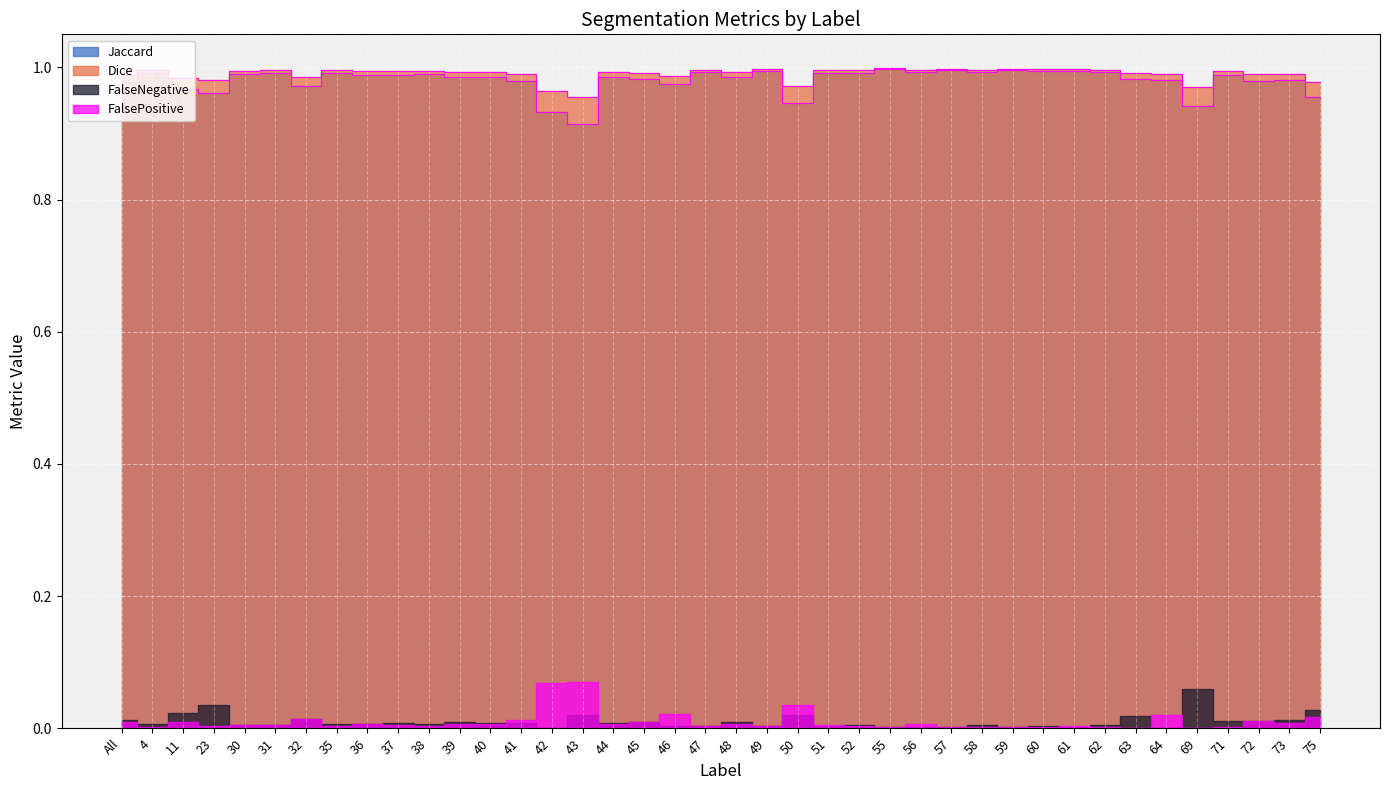

What position from the left is 4?

2